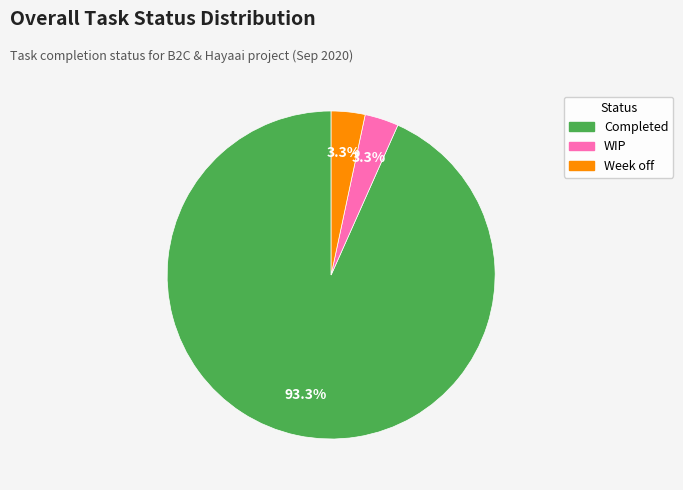

Is there any slice that represents more than half of the pie?

Yes